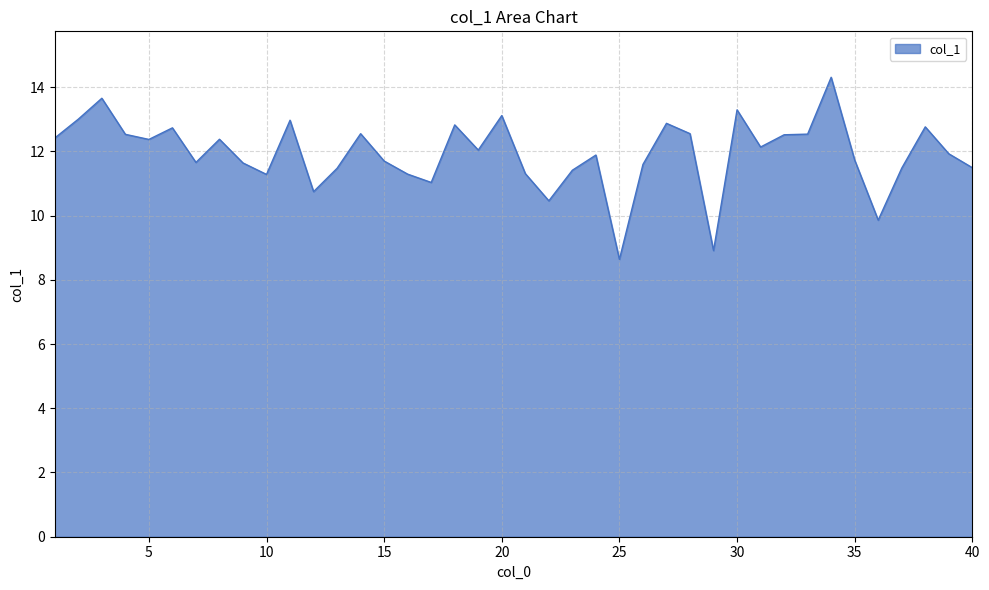

What is the minimum value shown in the chart?

8.6